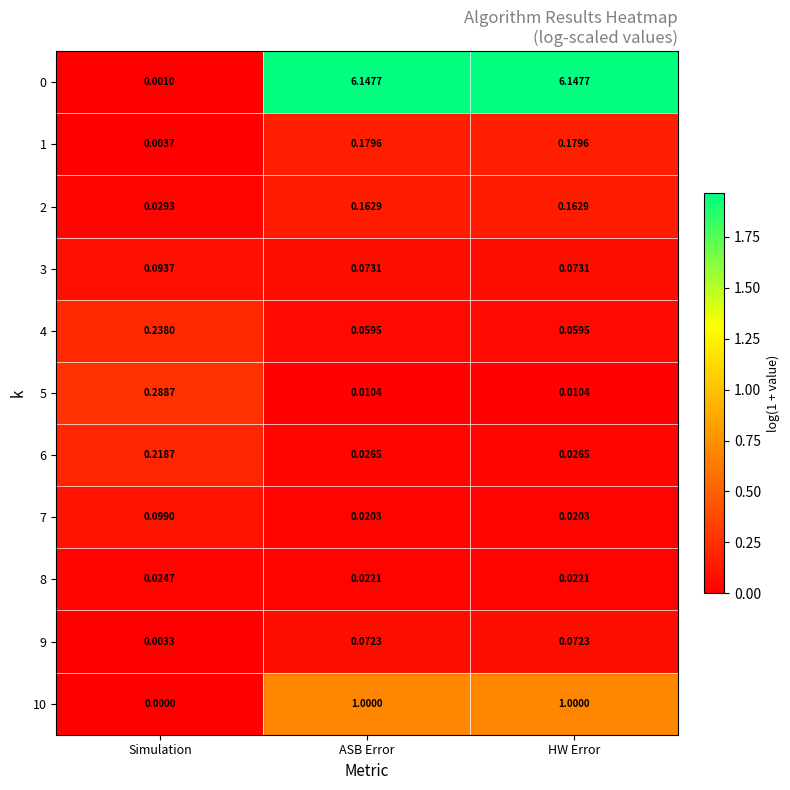

At how many categories does at least one series exceed 1?

2